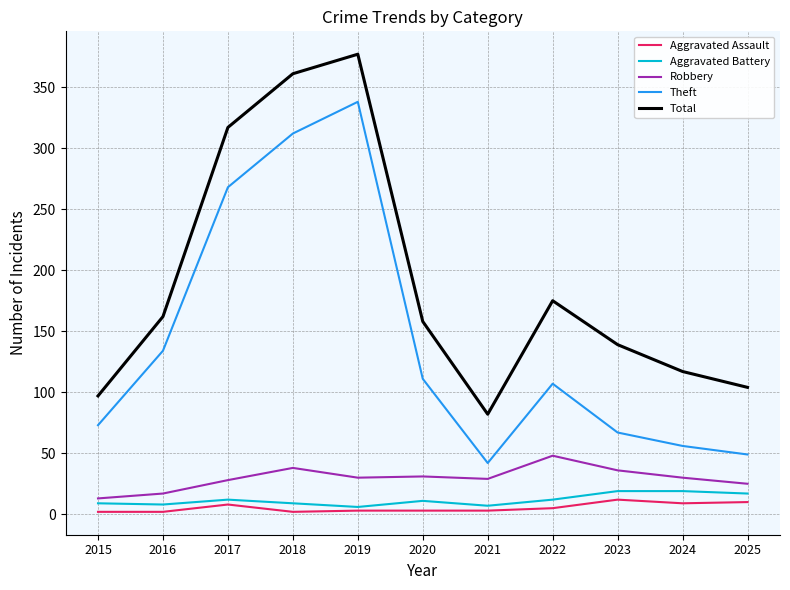

What is the greatest value displayed?

377